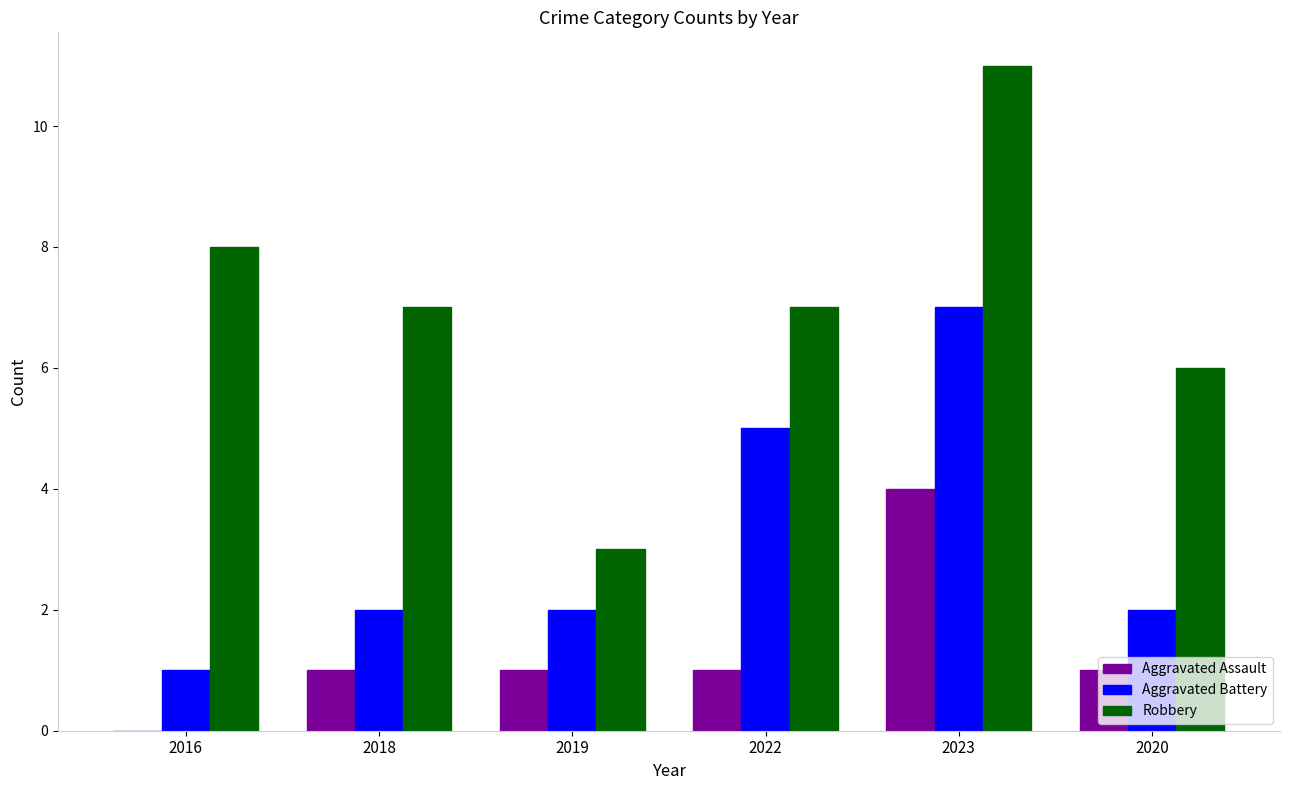

Which label corresponds to the largest value in the chart?

2023